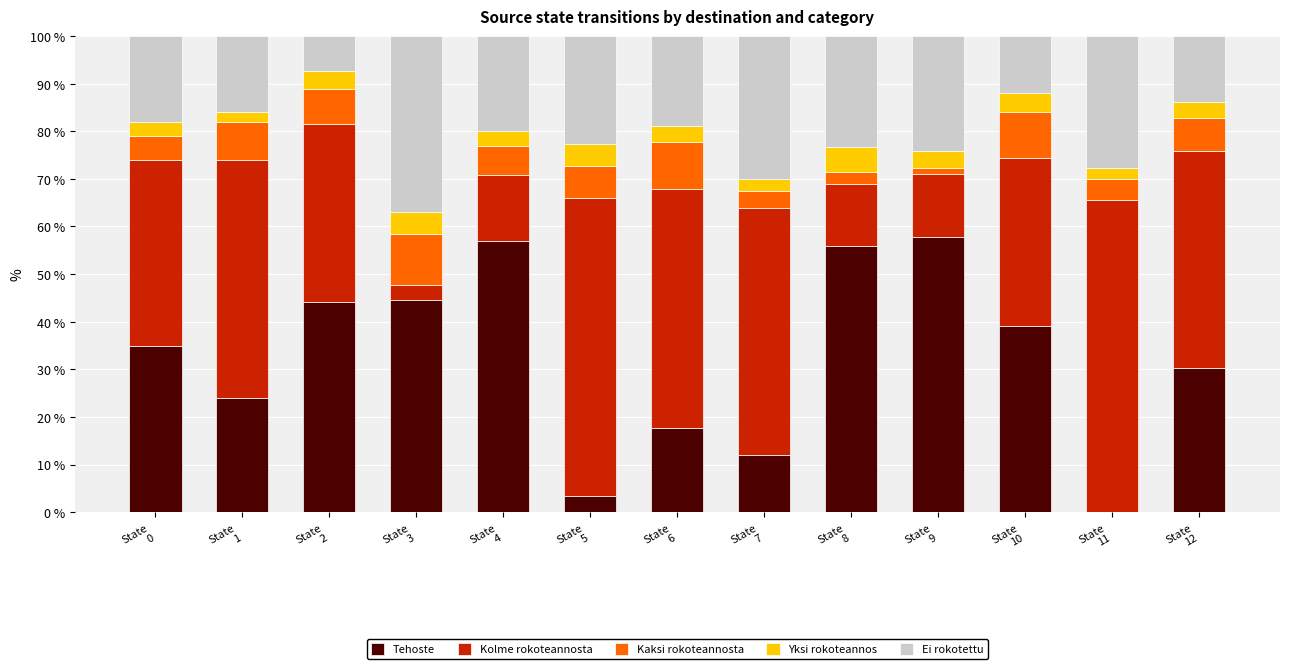

Count the number of data series in this chart.

5